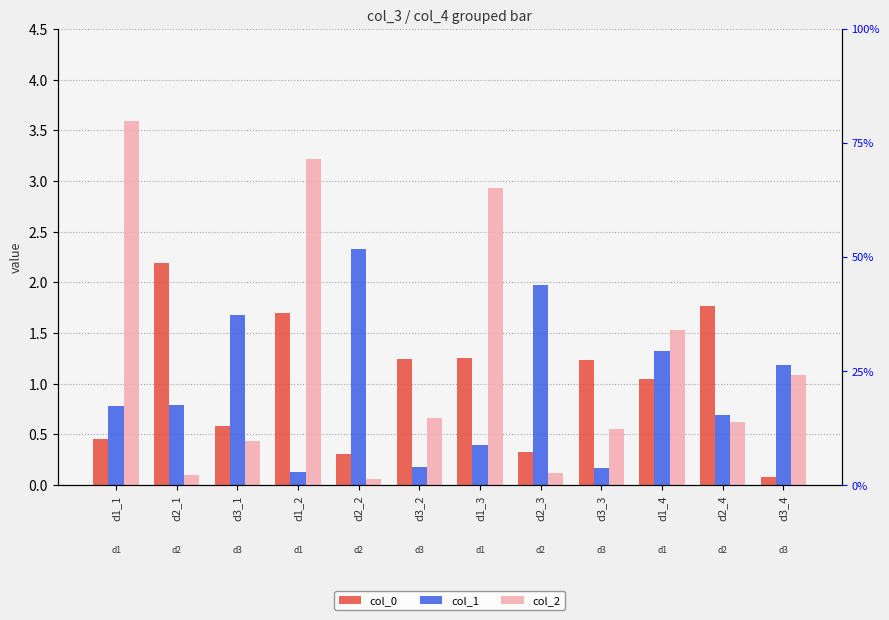

How many data points in col_0 are above 1?

7